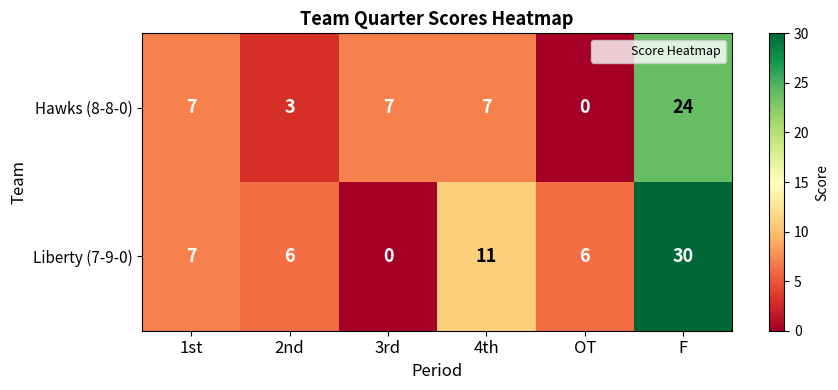

Count the number of categories in the chart.

6